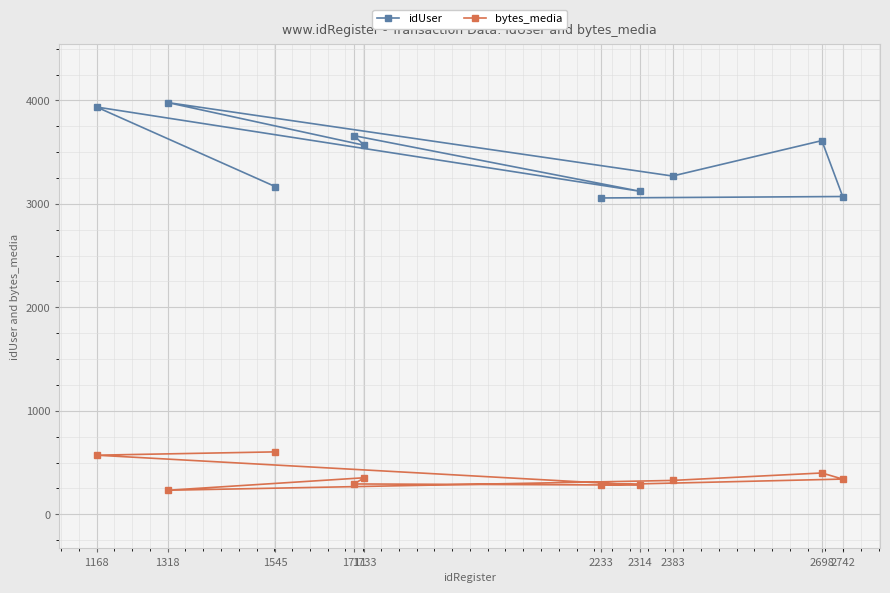

True or false: idUser and bytes_media cross at least once.

False